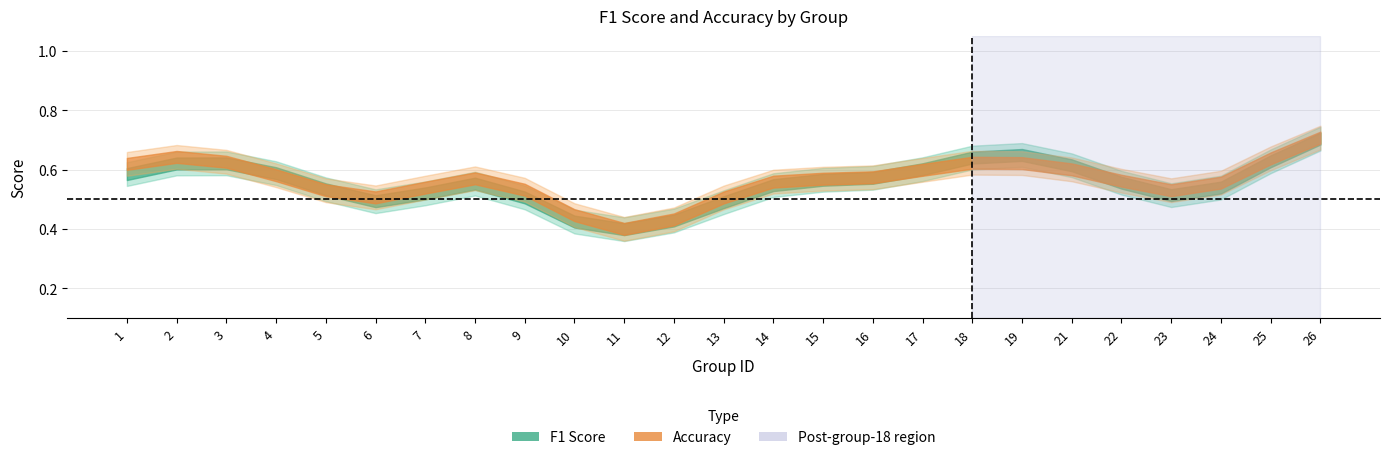

Which series has the largest total across all categories?

accuracy